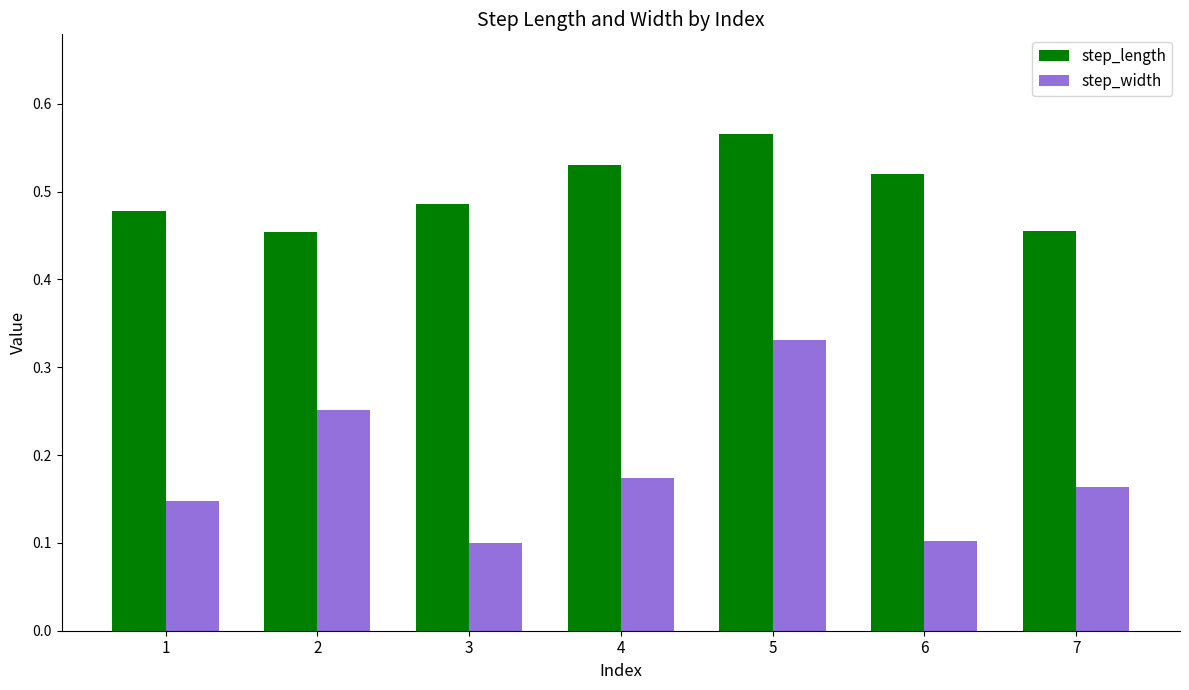

How many groups of bars are there?

7